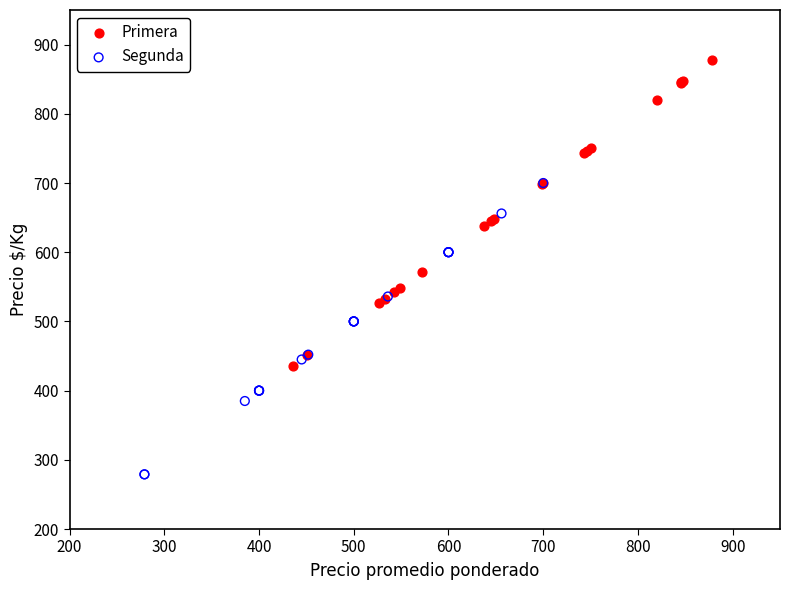

Which series reaches the minimum Y coordinate?

Segunda